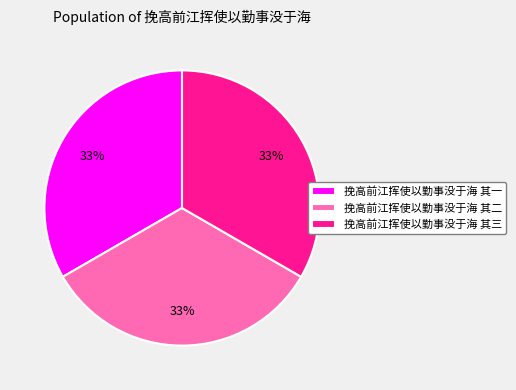

What is the ratio of the value at 挽高前江挥使以勤事没于海 其二 to the value at 挽高前江挥使以勤事没于海 其三?

1.0